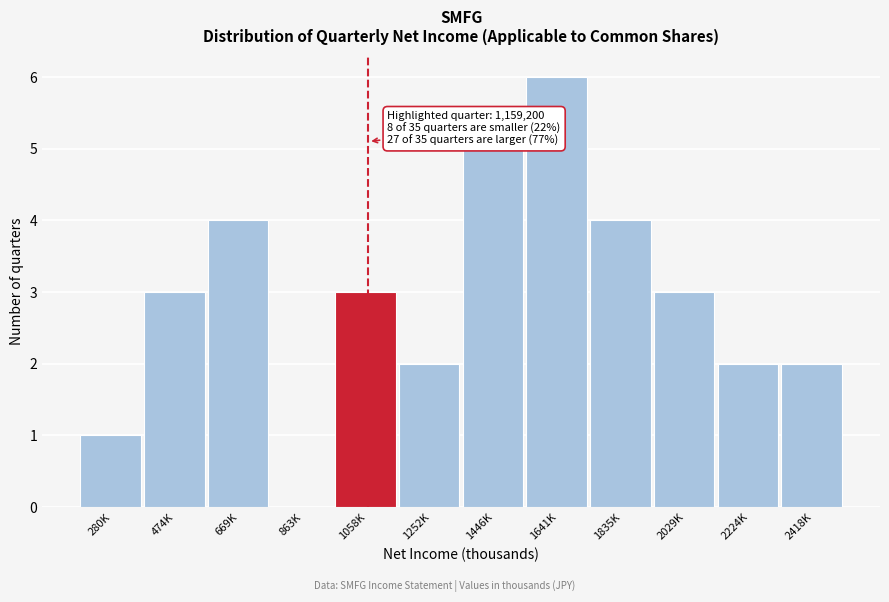

Reading left to right, list all the values displayed in this chart.

280K=1	474K=3	669K=4	863K=0	1058K=3	1252K=2	1446K=5	1641K=6	1835K=4	2029K=3	2224K=2	2418K=2